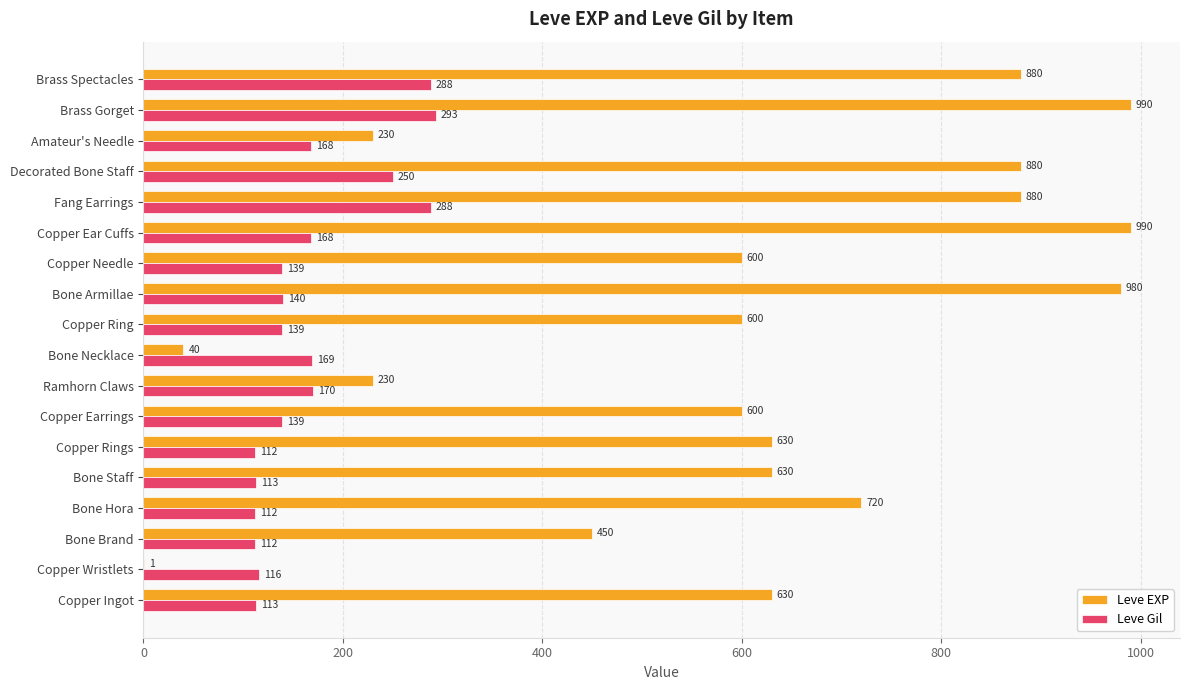

What is the approximate value of Leve Gil at Copper Ingot, to the nearest 5?

115